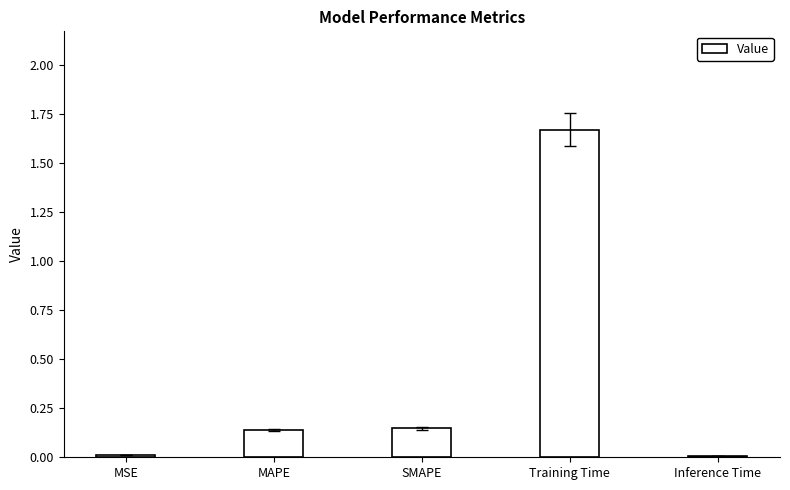

The chart shows a value of 0.0 at MSE. True or false?

True